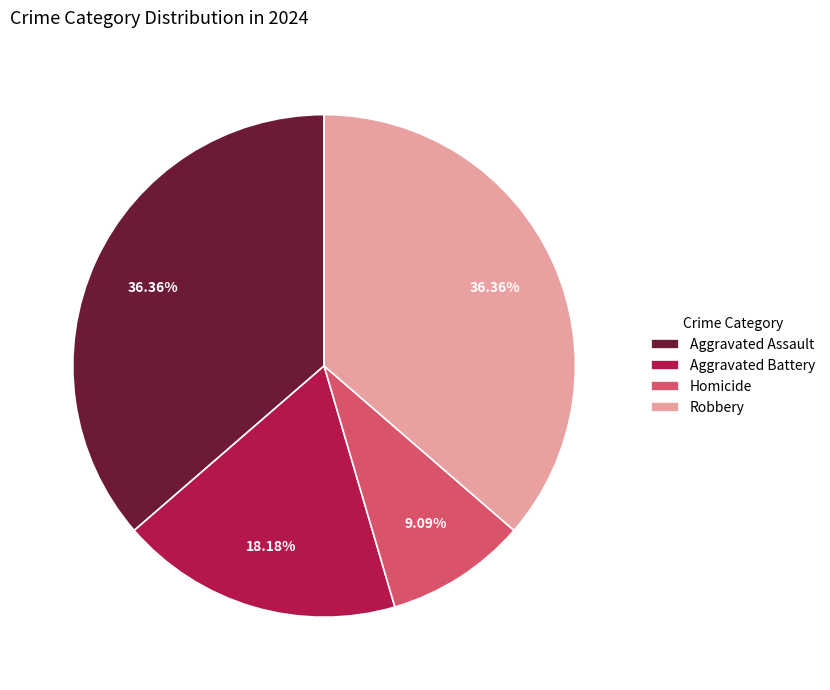

Approximately how many times larger is the value at Aggravated Assault compared to Robbery?

1.0